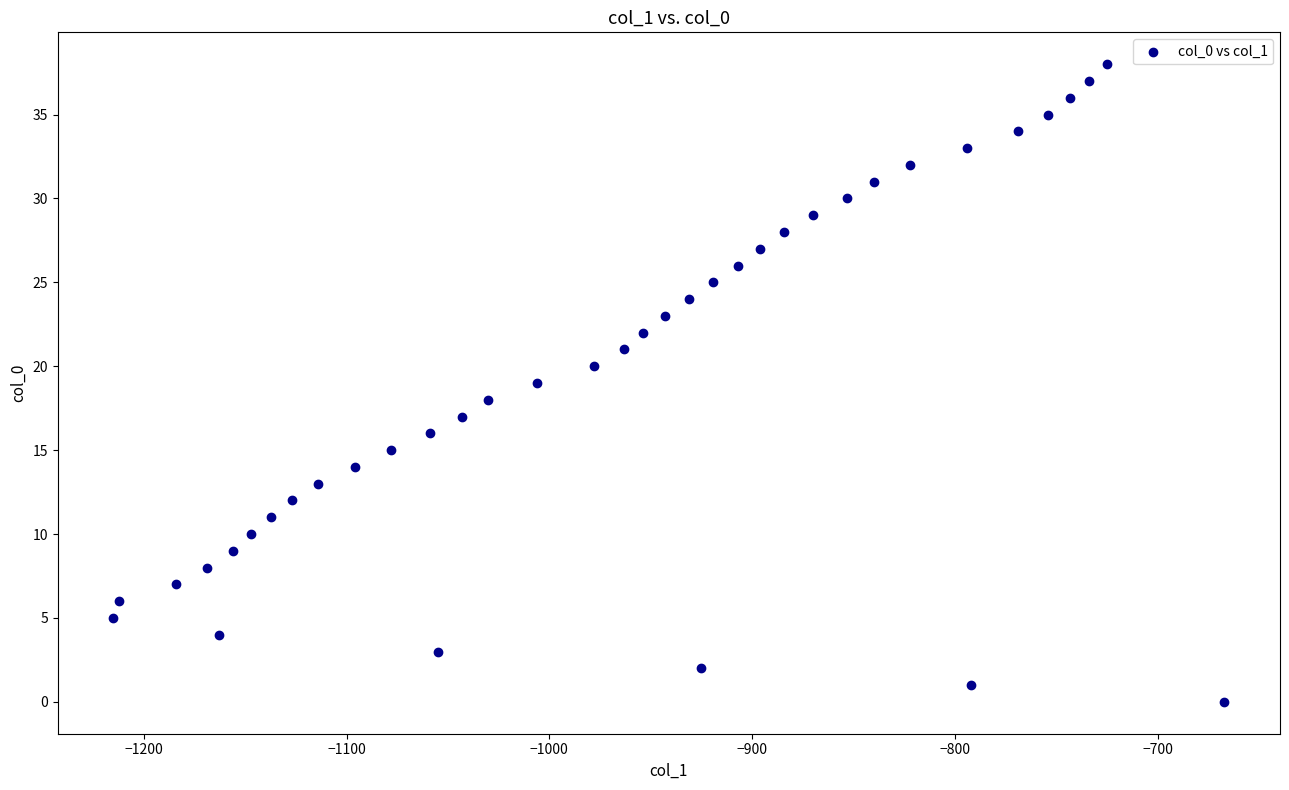

What is the range of Y values (max minus min)?

38